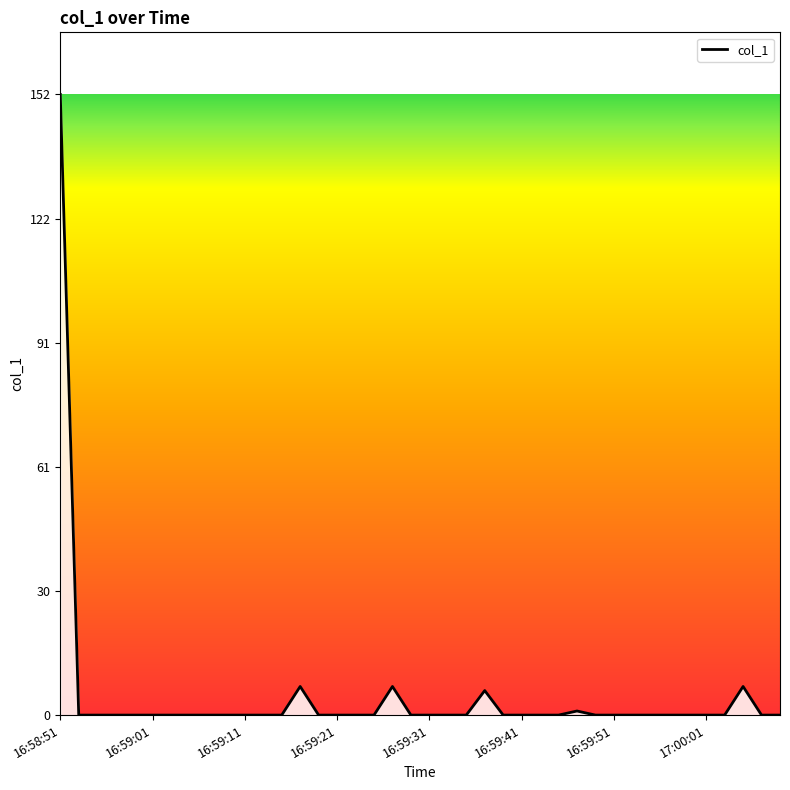

Does the chart display data point markers on the line(s)?

No